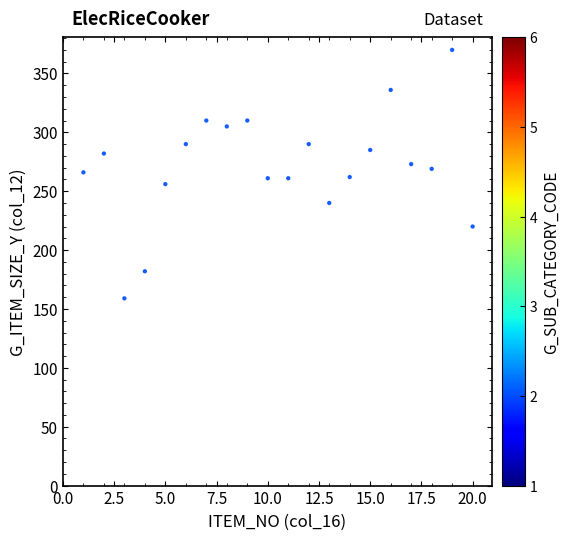

What is the range of X values (max minus min)?

19